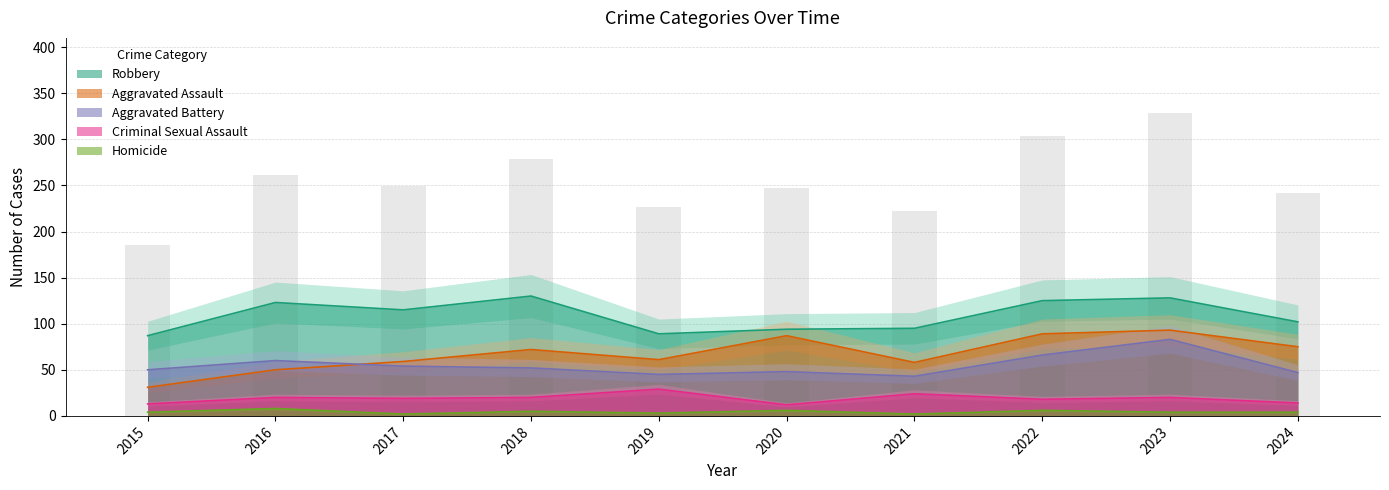

At which label is Criminal Sexual Assault closest to 20?

2016